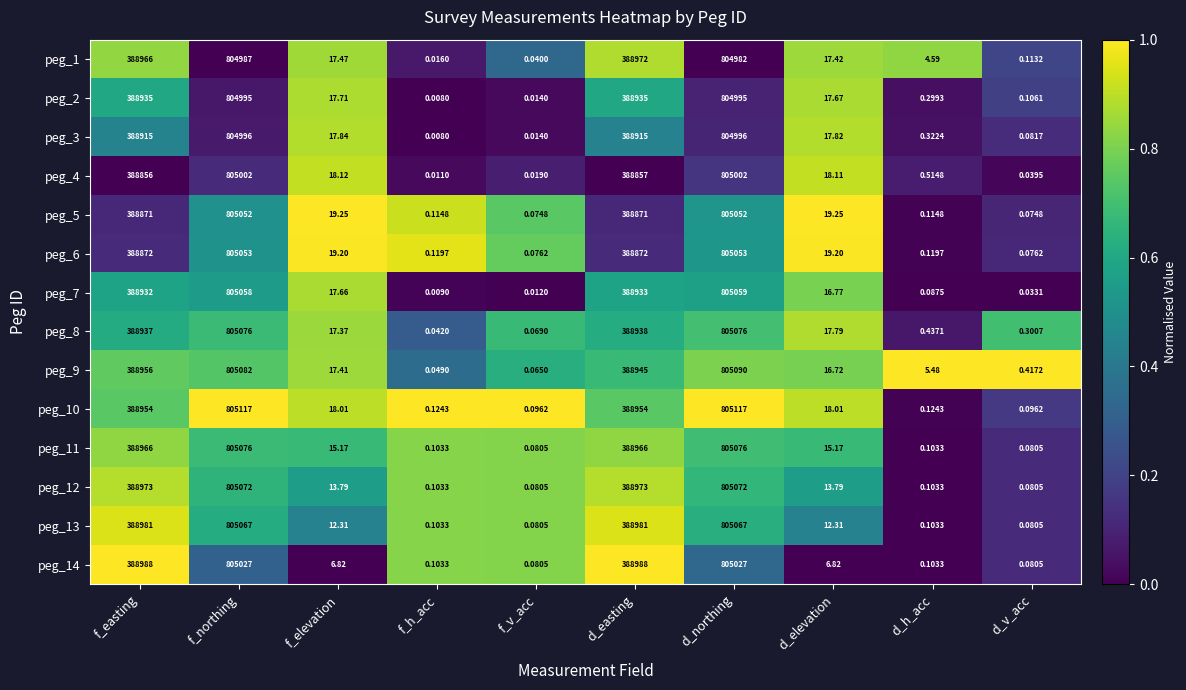

At which label does peg_1 reach its peak?

f_northing